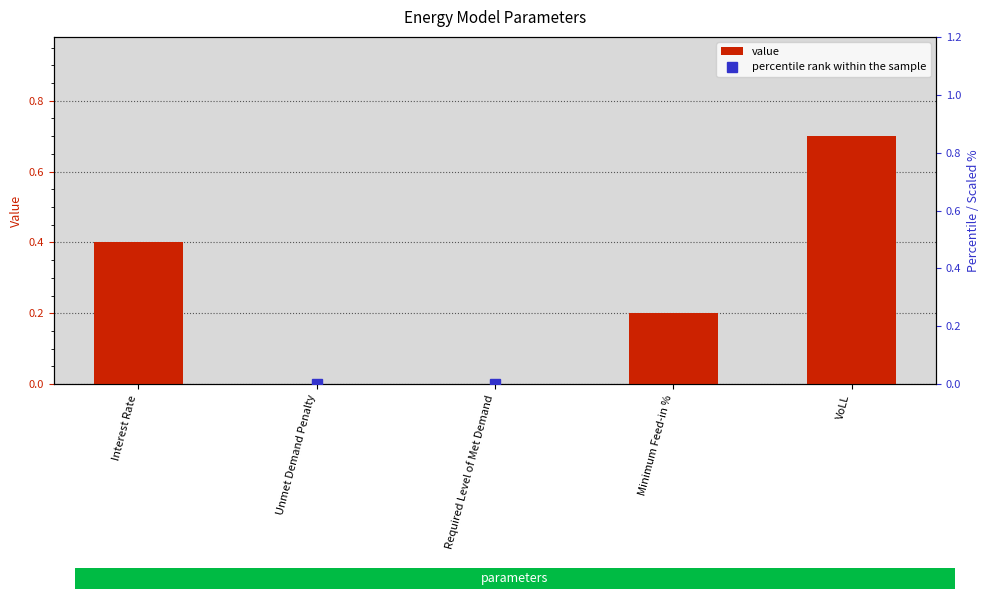

At which category is the sum across all series the highest?

VoLL